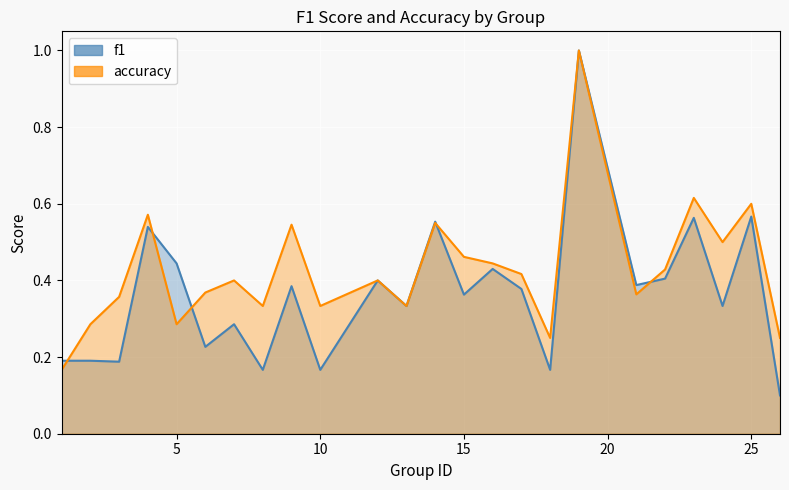

Where is the first local maximum for f1?

4